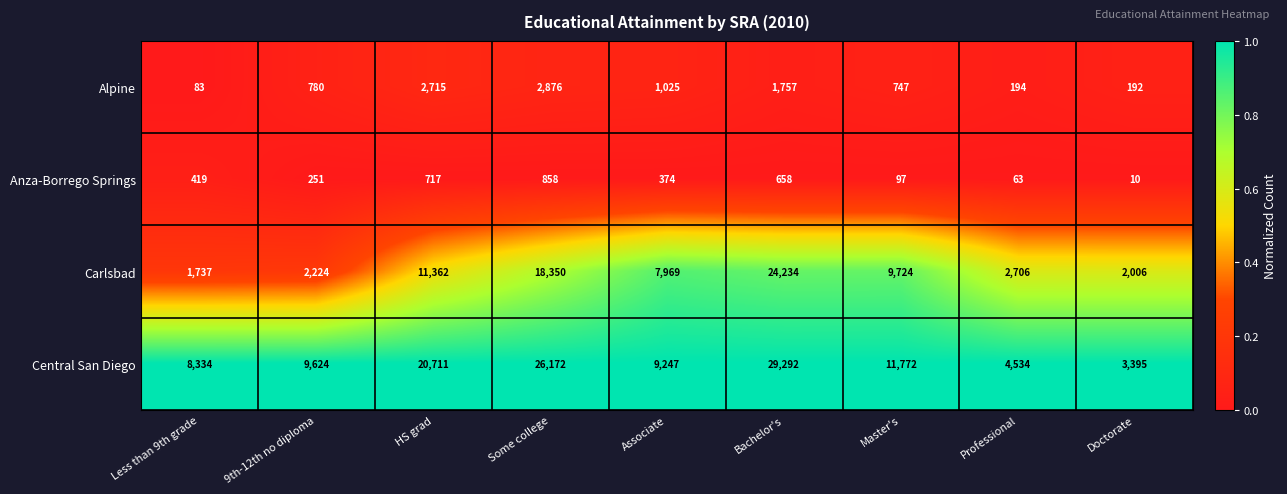

At which label is Anza-Borrego Springs closest to 434?

Less than 9th grade